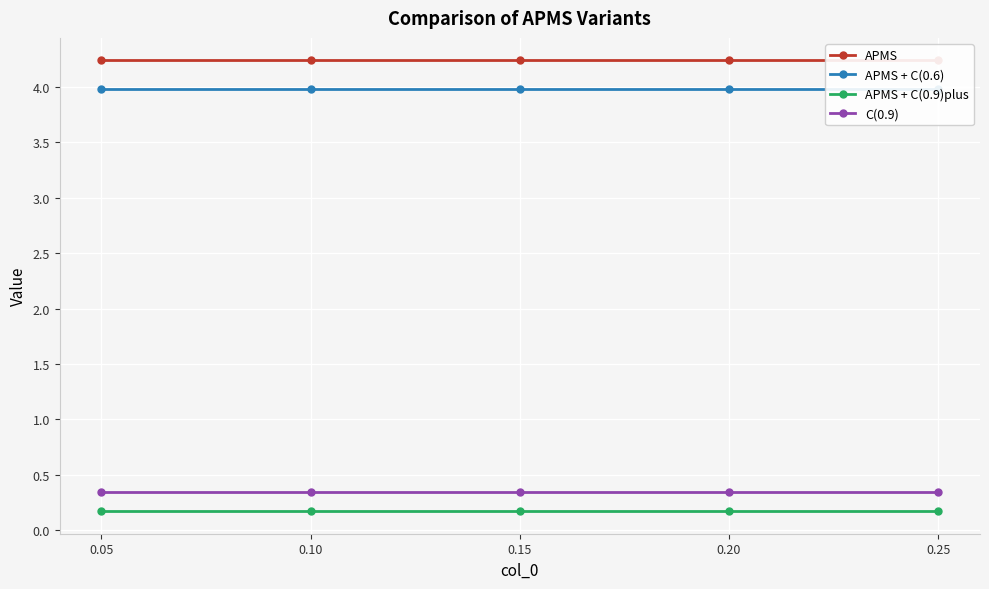

Is it true that C(0.9) equals 0.3 at 0.15?

True